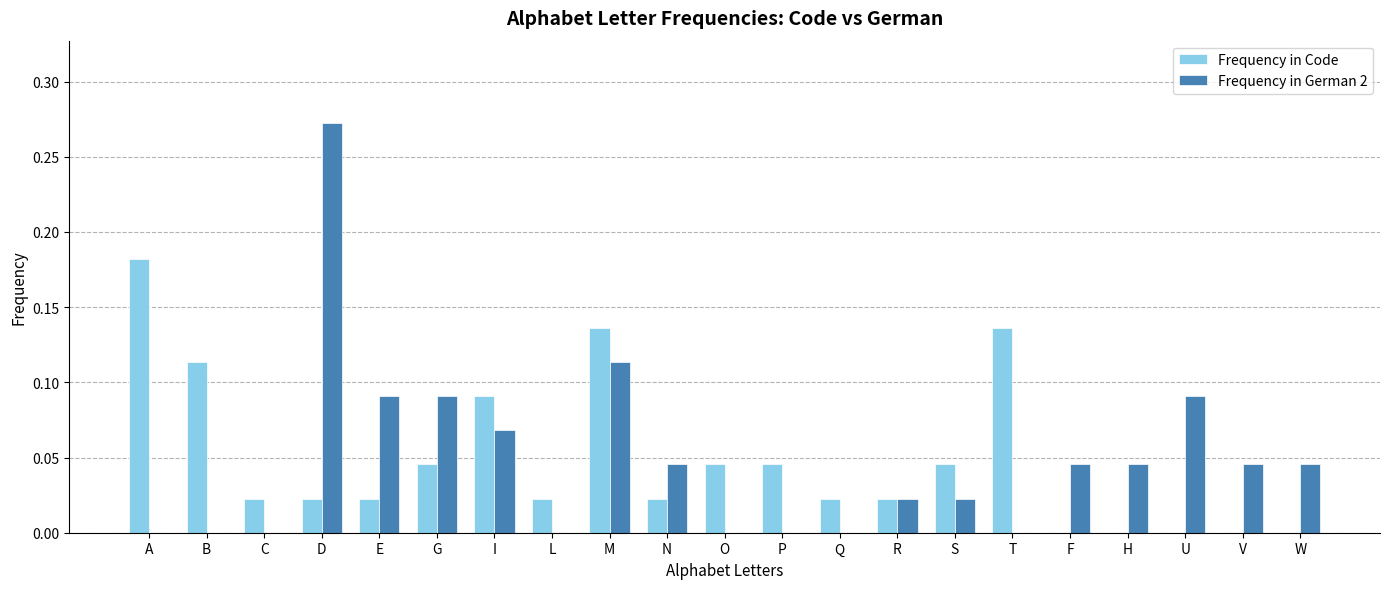

Is it true that Frequency in Code equals 0.0 at U?

True